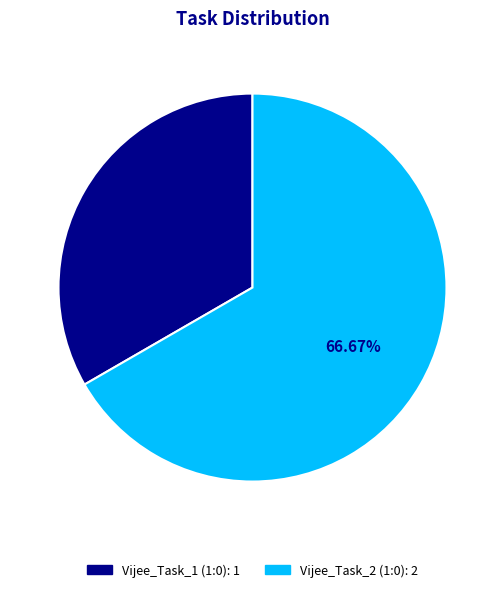

To the nearest percent, what is the difference between the largest and smallest slice percentages?

33%